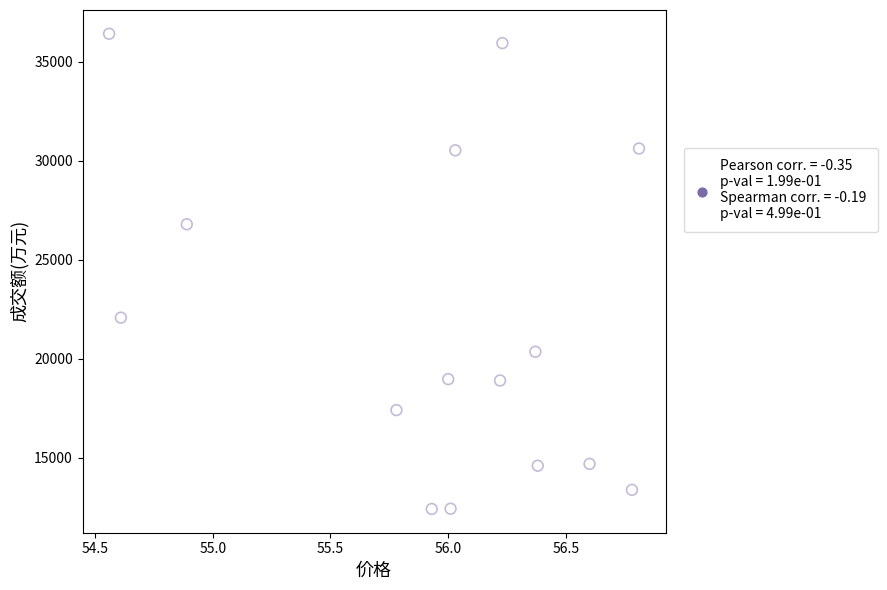

What is the range of Y values (max minus min)?

24014